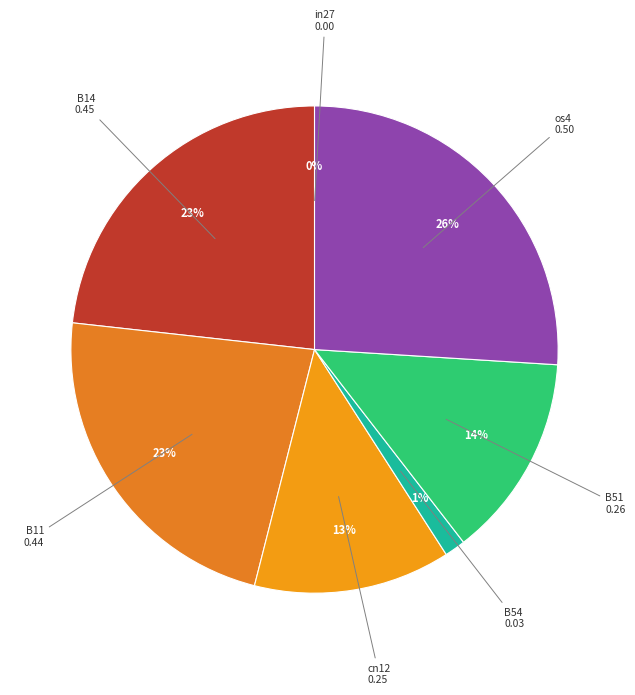

Count the number of slices in the pie.

7